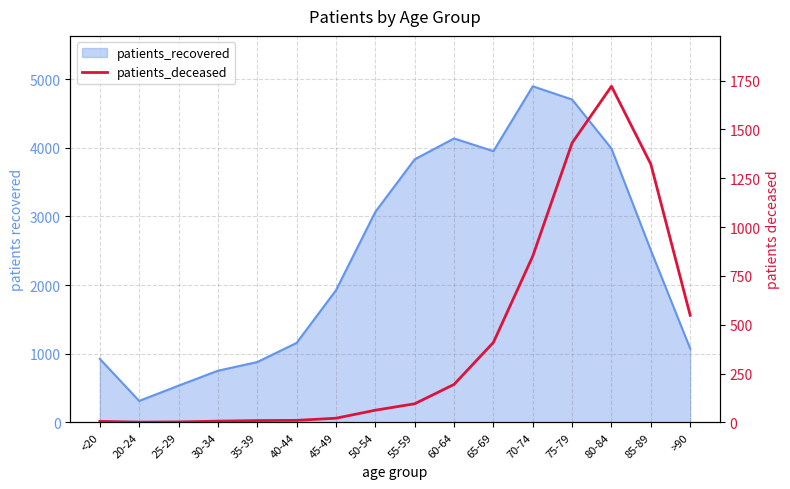

How many values are below 95?

8